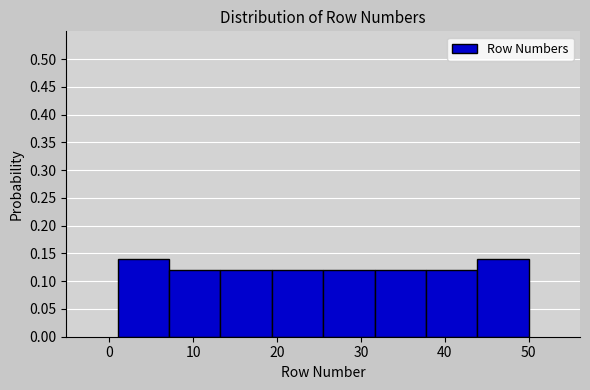

Reading left to right, list every bar in this chart as the range it spans on the x-axis followed by its height. Neither the bar edges nor the heights are printed on the chart, so give them approximately, as read against the axes.

1 to 7: 0.14
7 to 13: 0.12
13 to 19: 0.12
19 to 26: 0.12
26 to 32: 0.12
32 to 38: 0.12
38 to 44: 0.12
44 to 50: 0.14